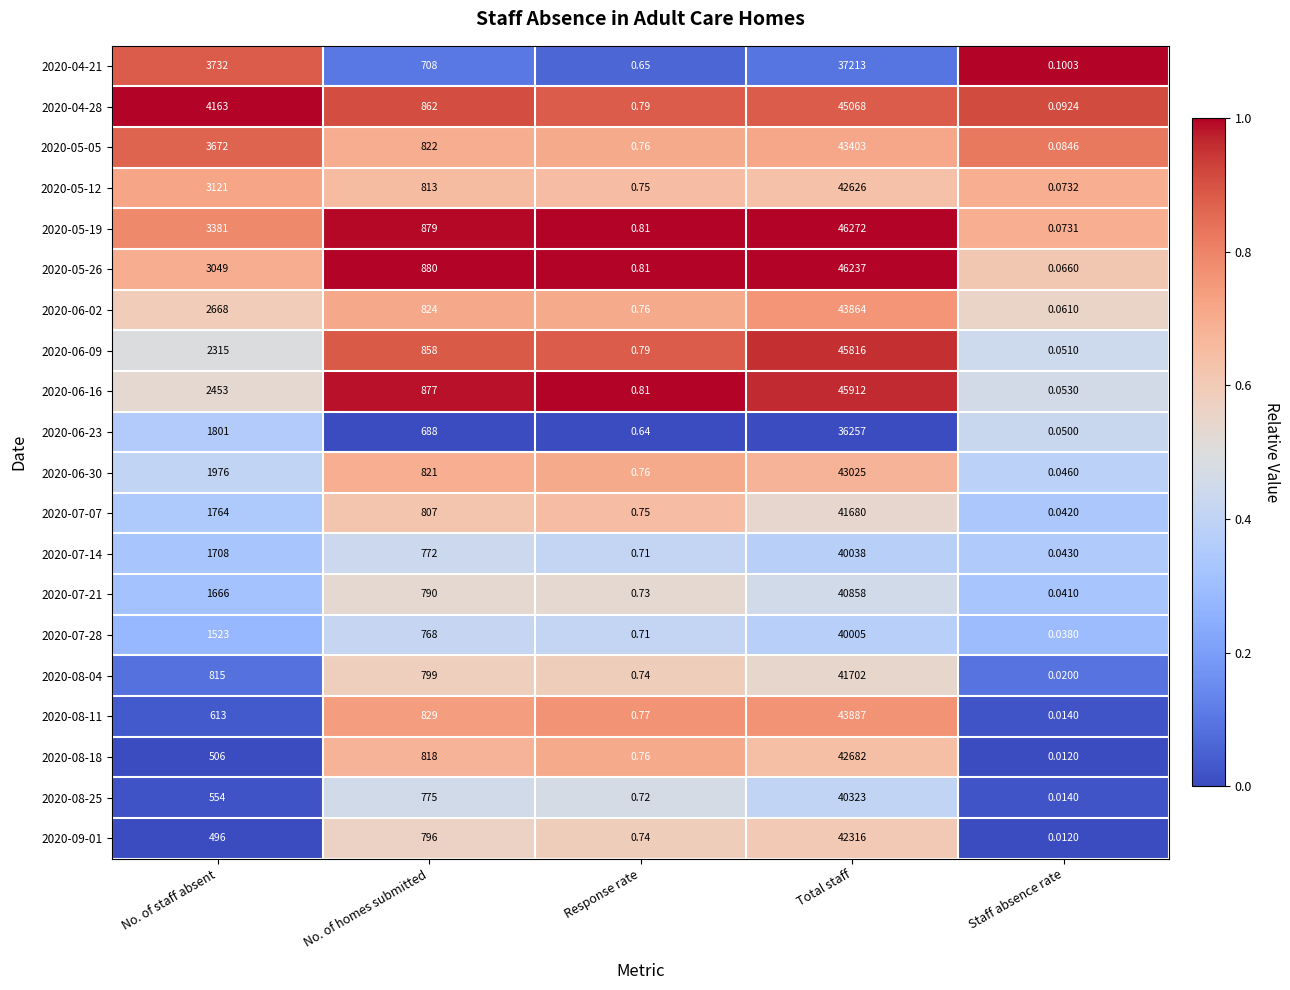

Where does the 2020-07-14 series first go above 772?

No. of staff absent